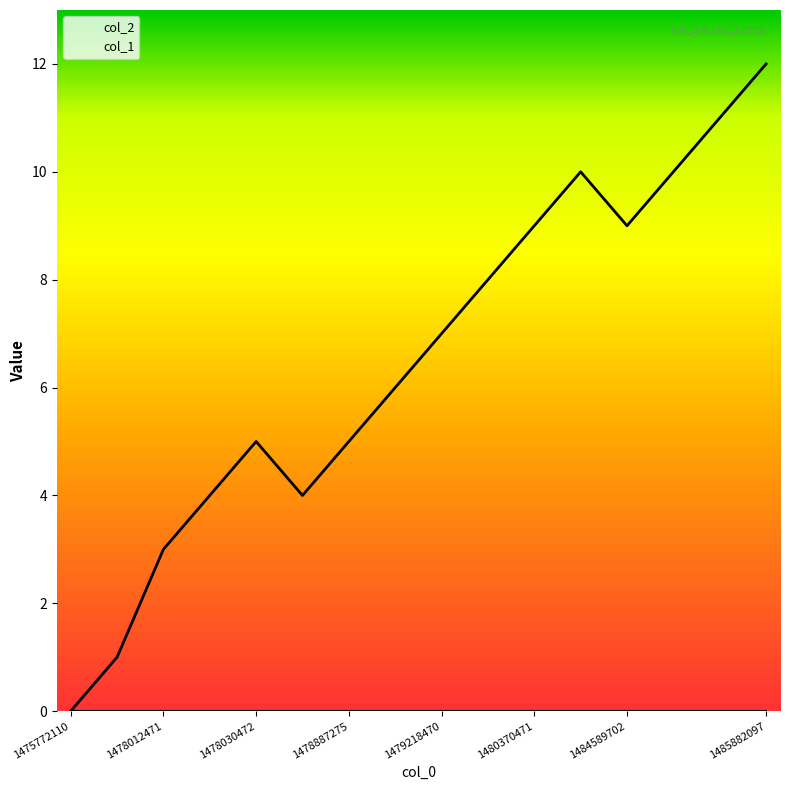

How many lines are shown in the chart?

2